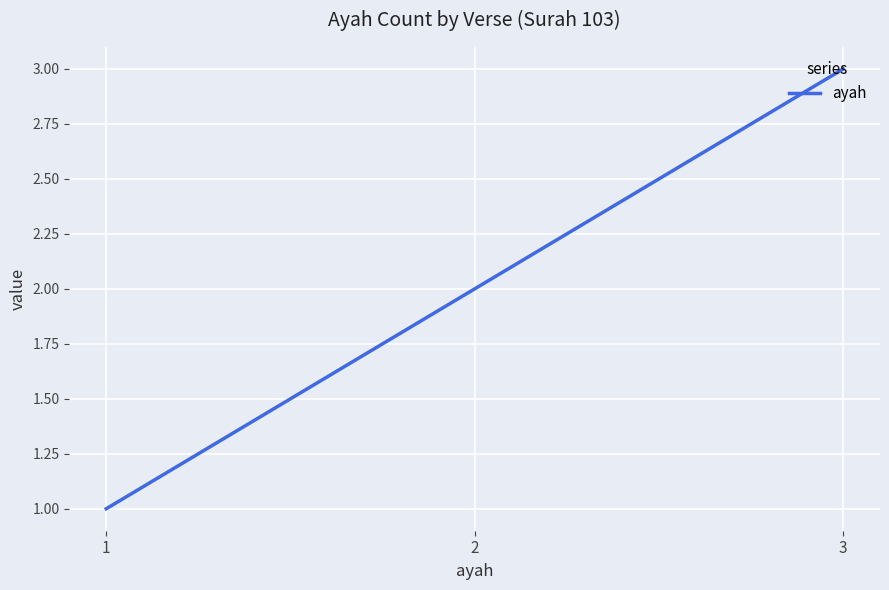

What is the difference between the second highest and minimum values?

1